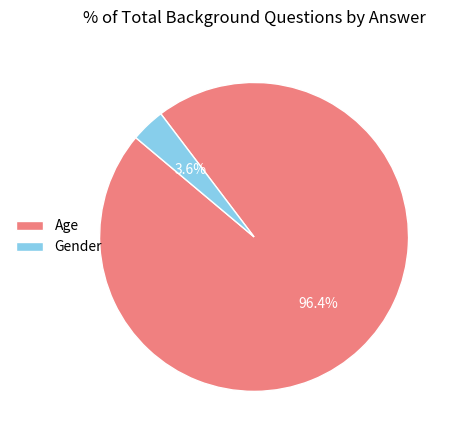

How many slices are in this pie chart?

2